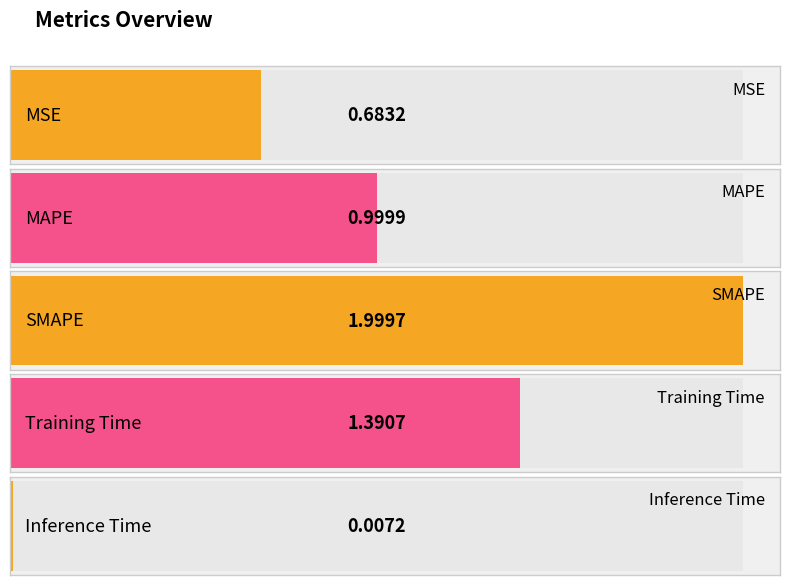

Reading left to right, list all the values displayed in this chart.

MSE=0.7	MAPE=1.0	SMAPE=2.0	Training Time=1.4	Inference Time=0.0